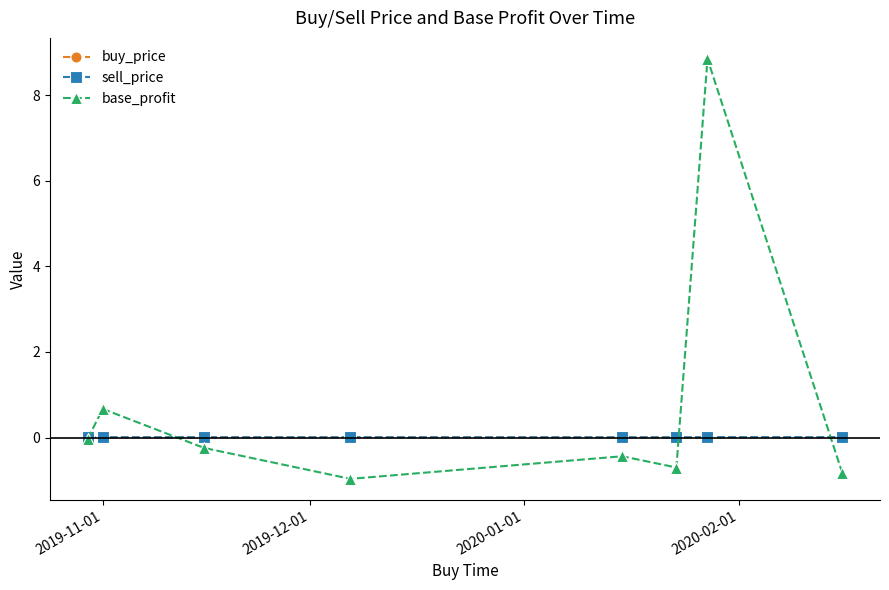

Which series has the largest total across all categories?

base_profit